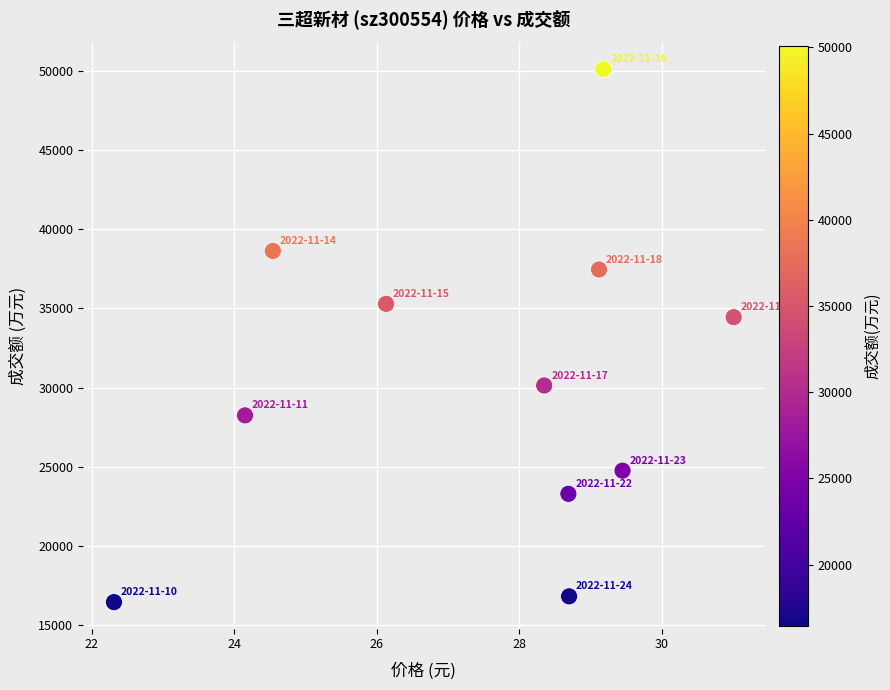

What is the average Y value?

30516